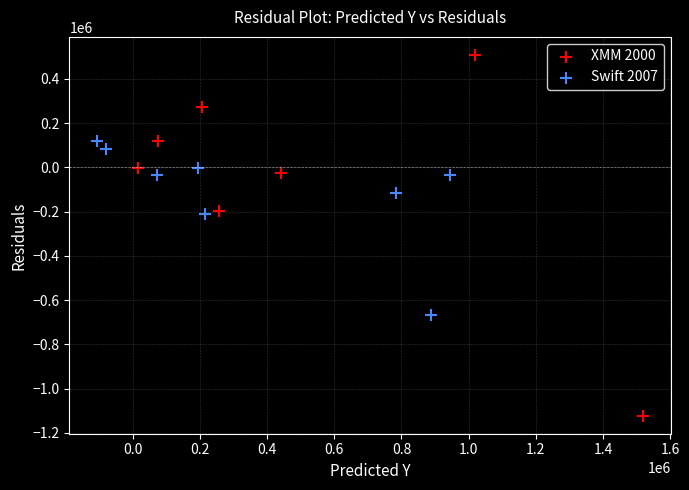

Which series has the largest Y range (max minus min)?

XMM 2000